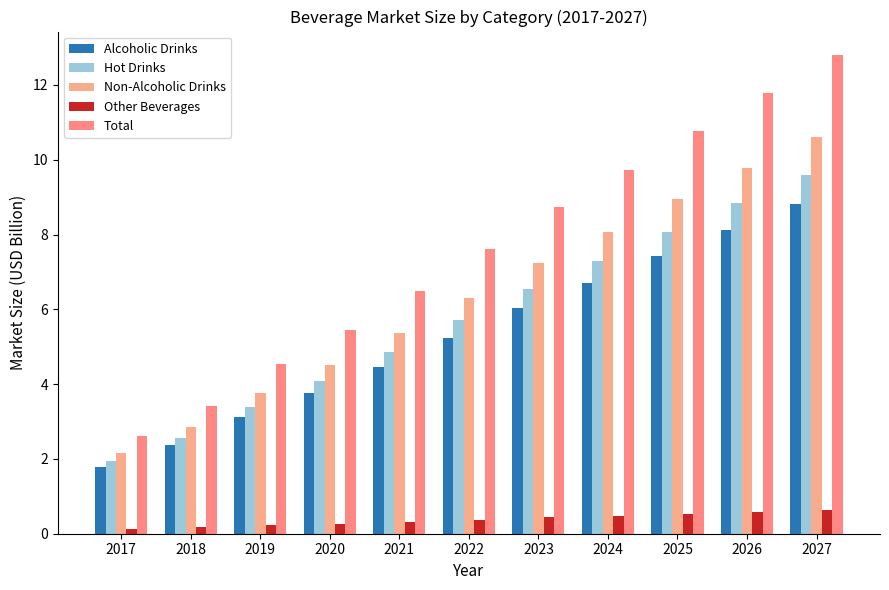

How many data points in Alcoholic Drinks are less than 5?

5